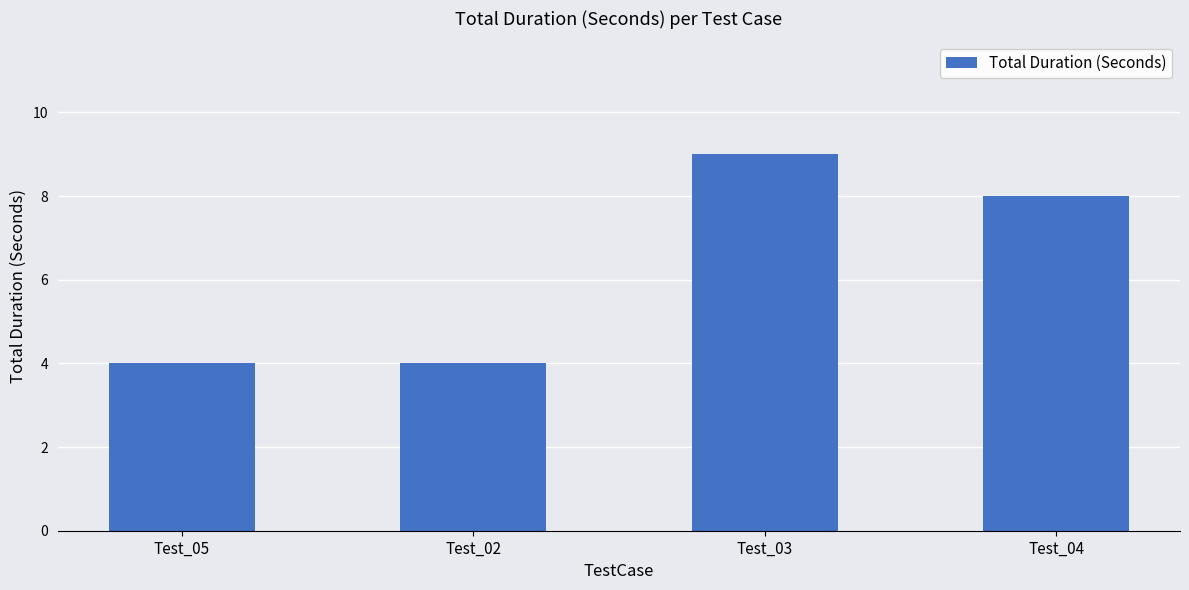

Reading left to right, what are all the values shown in this chart?

4	4	9	8